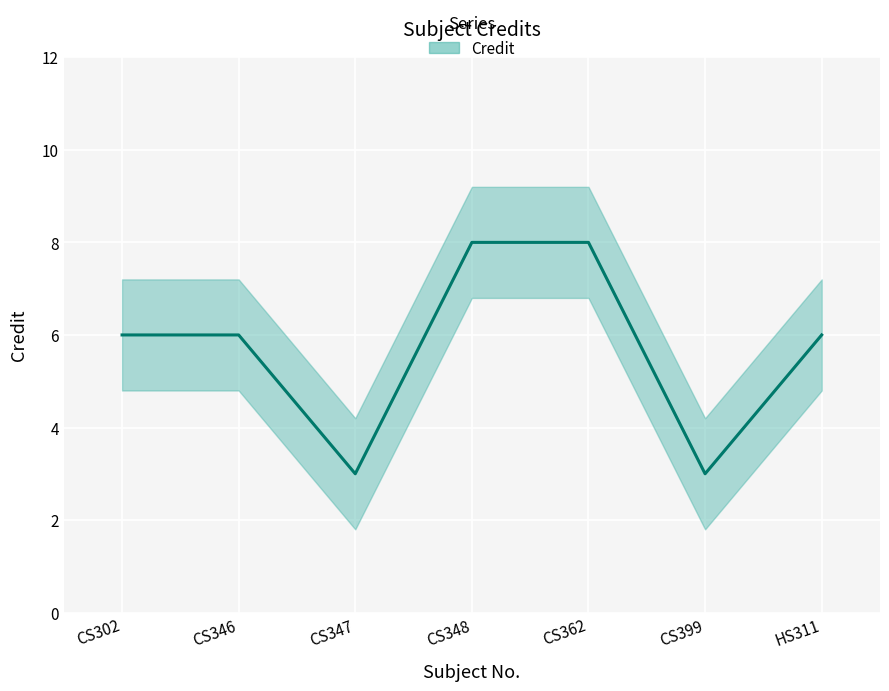

The value at CS346 is 10. True or false?

False